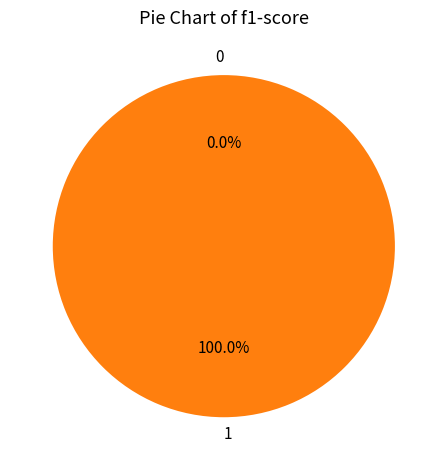

Count the number of slices in the pie.

2